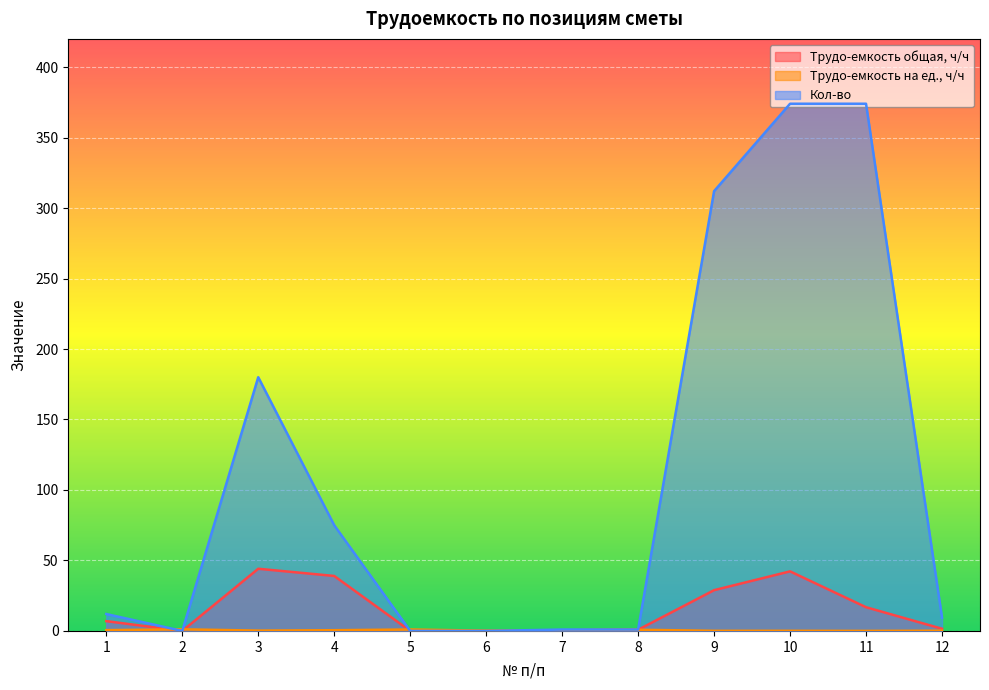

The Кол-во series shows 15.5 at 12. True or false?

False